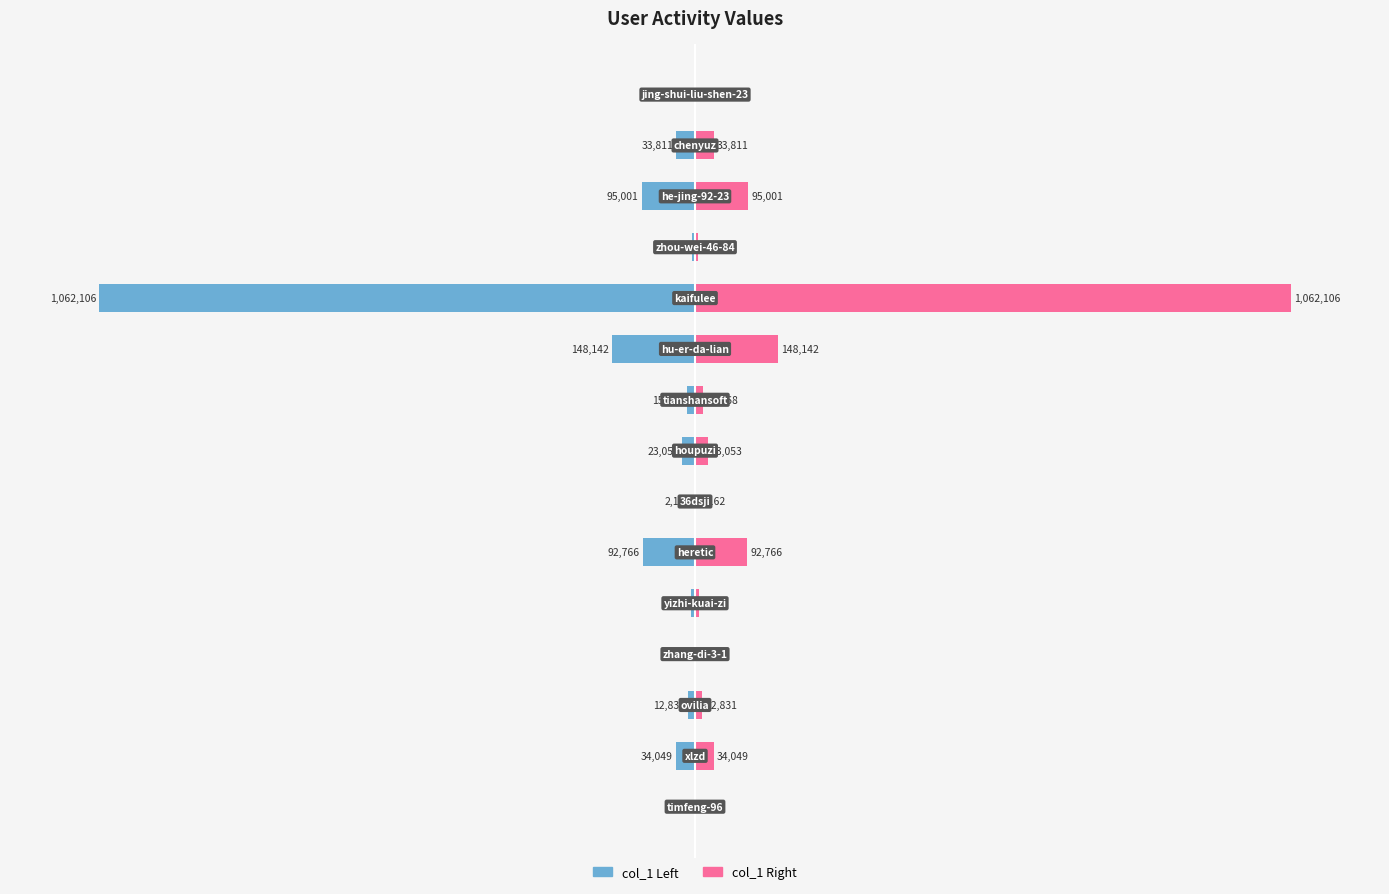

How many bars are there in each group?

2